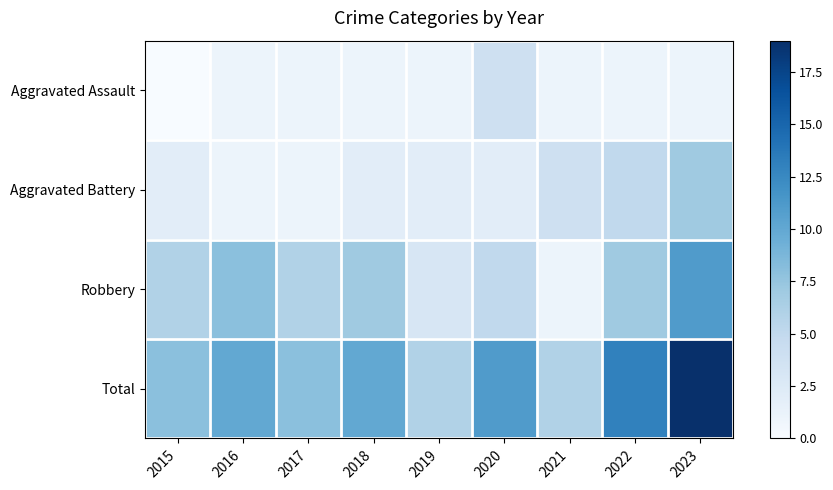

Reading left to right, what are all the values shown in this chart?

Aggravated Assault: 2015=0	2016=1	2017=1	2018=1	2019=1	2020=4	2021=1	2022=1	2023=1
Aggravated Battery: 2015=2	2016=1	2017=1	2018=2	2019=2	2020=2	2021=4	2022=5	2023=7
Robbery: 2015=6	2016=8	2017=6	2018=7	2019=3	2020=5	2021=1	2022=7	2023=11
Total: 2015=8	2016=10	2017=8	2018=10	2019=6	2020=11	2021=6	2022=13	2023=19